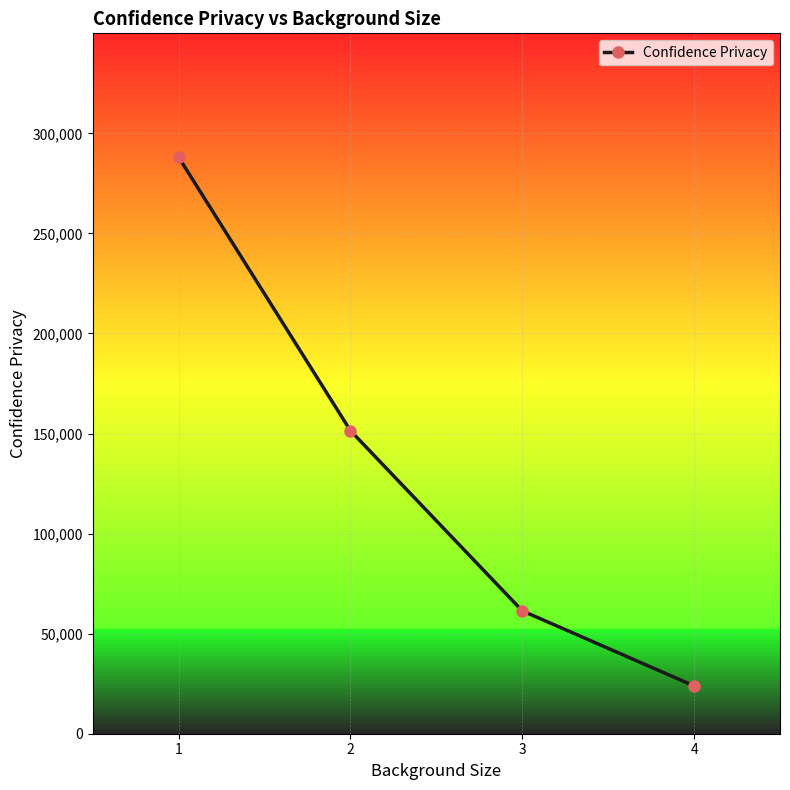

What is the minimum value shown in the chart?

23881.9